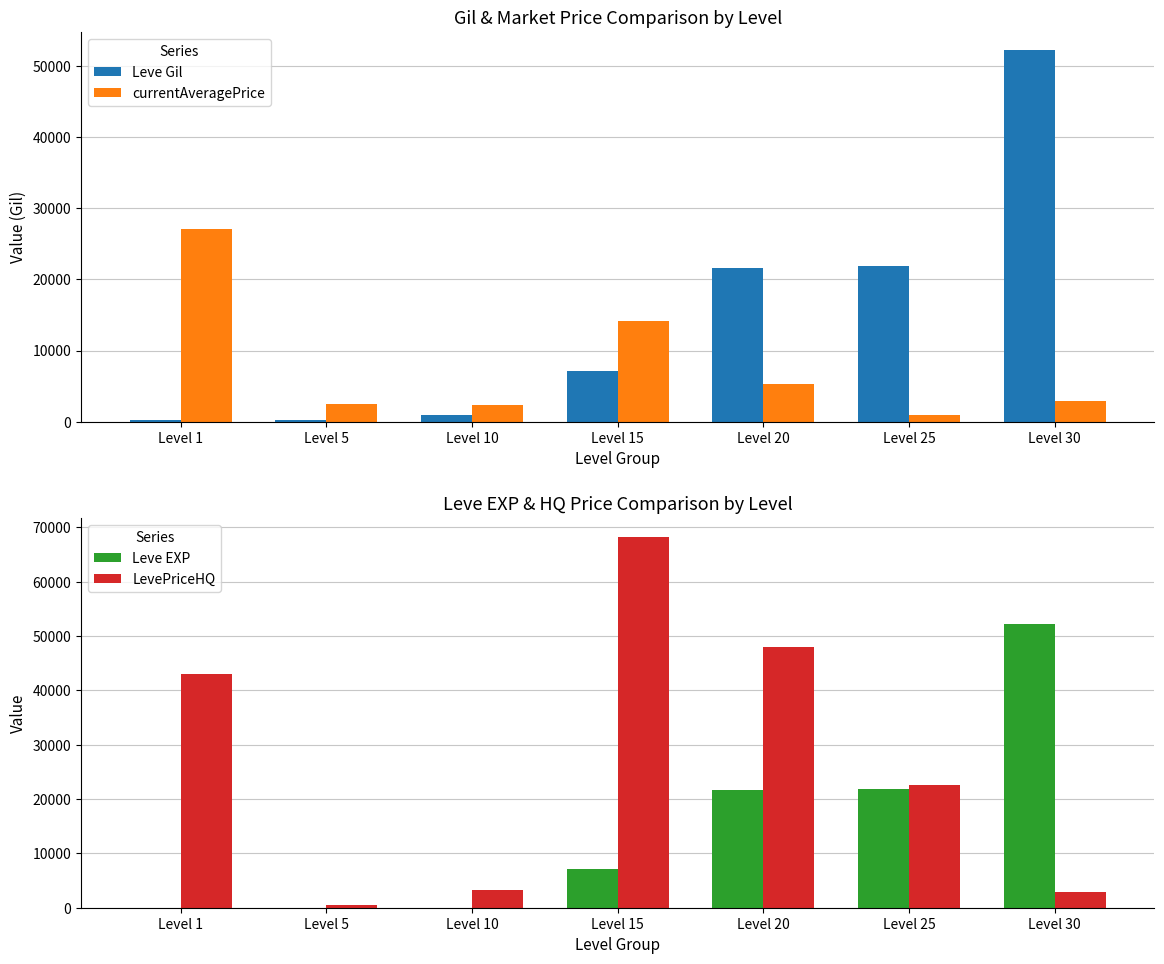

Reading left to right, list all the values displayed in this chart.

Leve Gil: Level 1=160	Level 5=220	Level 10=990	Level 15=7170	Level 20=21600	Level 25=21830	Level 30=52220
currentAveragePrice: Level 1=27128	Level 5=2507	Level 10=2342	Level 15=14149	Level 20=5259	Level 25=987	Level 30=2947
Leve EXP: Level 1=1	Level 5=5	Level 10=9	Level 15=7170	Level 20=21600	Level 25=21830	Level 30=52220
LevePriceHQ: Level 1=43000	Level 5=500	Level 10=3191	Level 15=68288	Level 20=48000	Level 25=22500	Level 30=2947